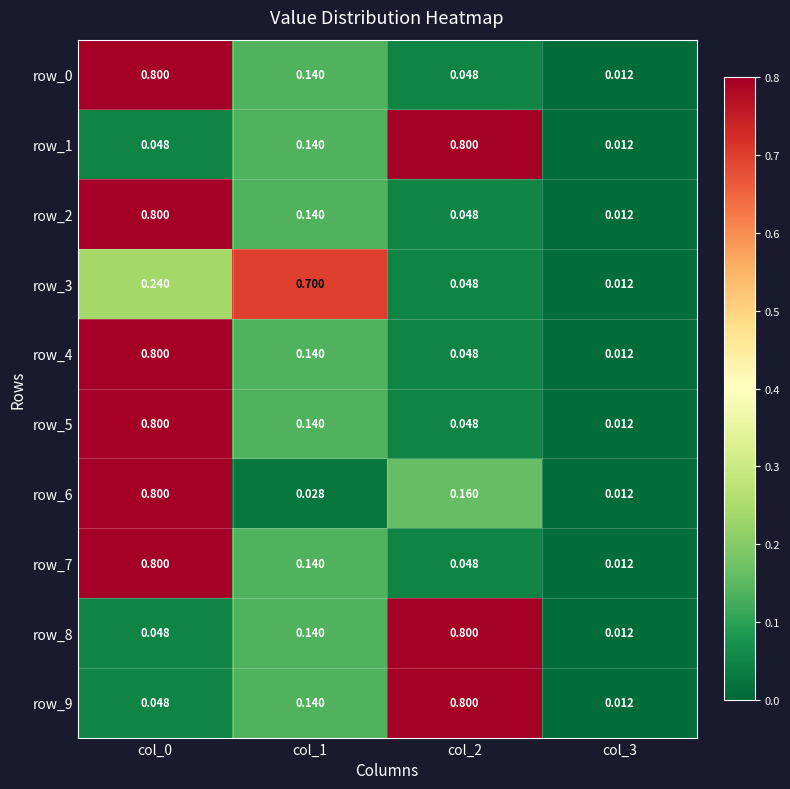

Where is row_0 nearest to the value 0?

col_3